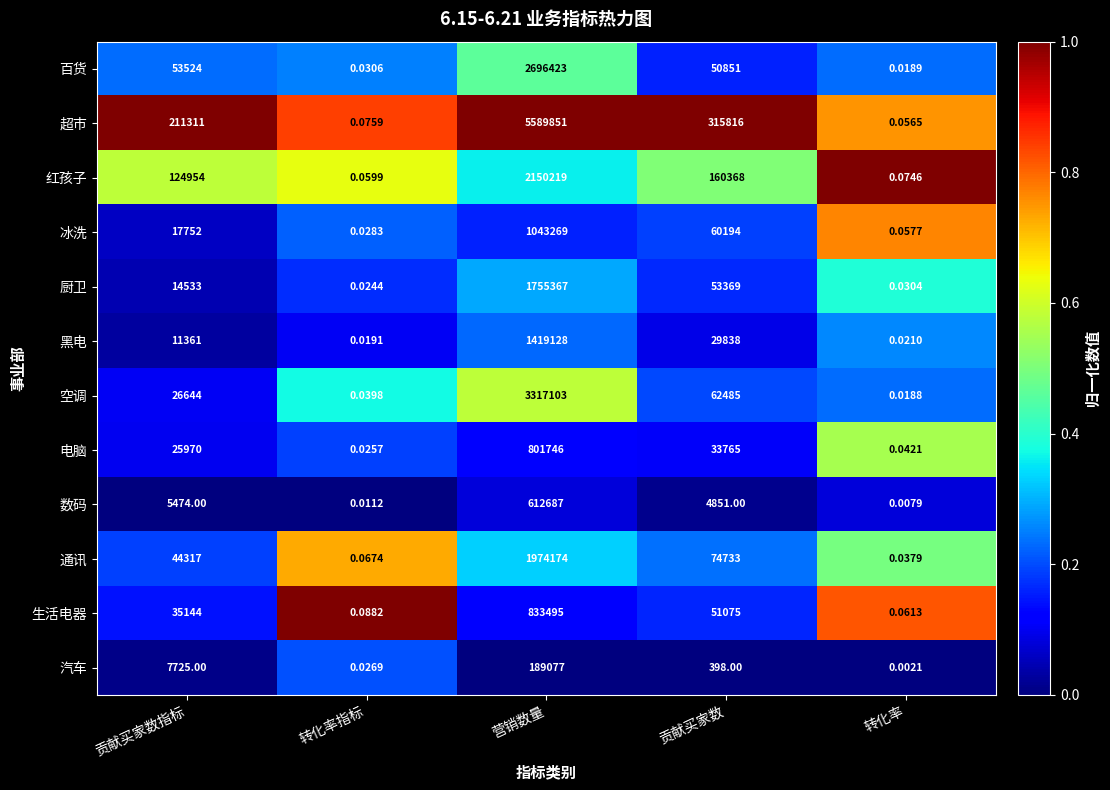

Which series has the largest total across all categories?

超市